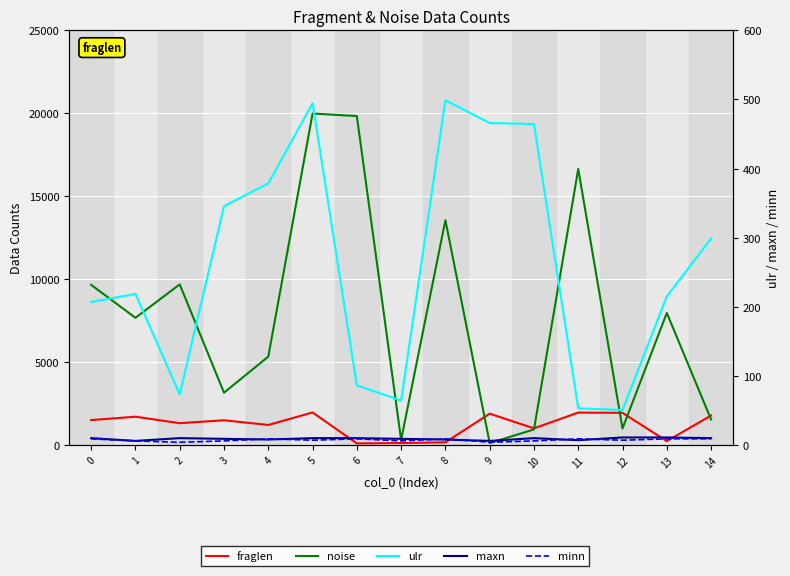

Reading right to left, transcribe all the data shown in this chart.

fraglen: 1782.0	236.0	1940.0	1958.0	1006.0	1893.0	165.0	120.0	101.0	1966.0	1212.0	1494.0	1319.0	1709.0	1506.0
noise: 1541.0	7966.0	998.0	16643.0	939.0	123.0	13558.0	305.0	19835.0	19987.0	5333.0	3156.0	9688.0	7672.0	9658.0
ulr: 298.7	215.0	50.7	53.2	464.5	466.0	498.9	64.4	86.4	494.6	378.5	345.7	73.3	218.7	207.0
maxn: 10.0	11.0	11.0	7.0	10.0	6.0	8.0	9.0	10.0	10.0	8.0	9.0	10.0	6.0	10.0
minn: 9.0	9.0	7.0	9.0	6.0	4.0	9.0	6.0	9.0	7.0	9.0	6.0	4.0	6.0	9.0